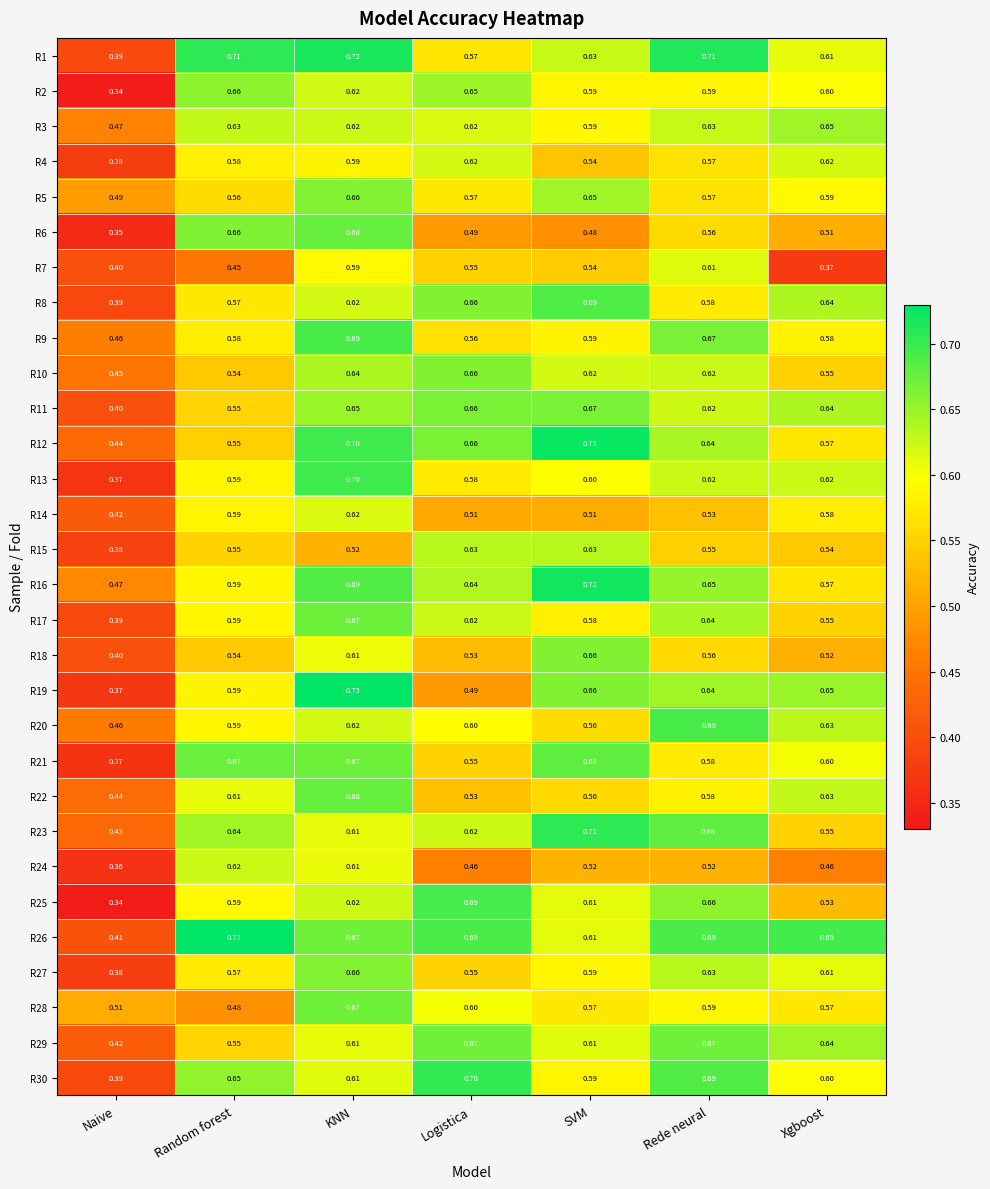

List the labels in order of R6 value, smallest first.

Naive, SVM, Logistica, Xgboost, Rede neural, Random forest, KNN